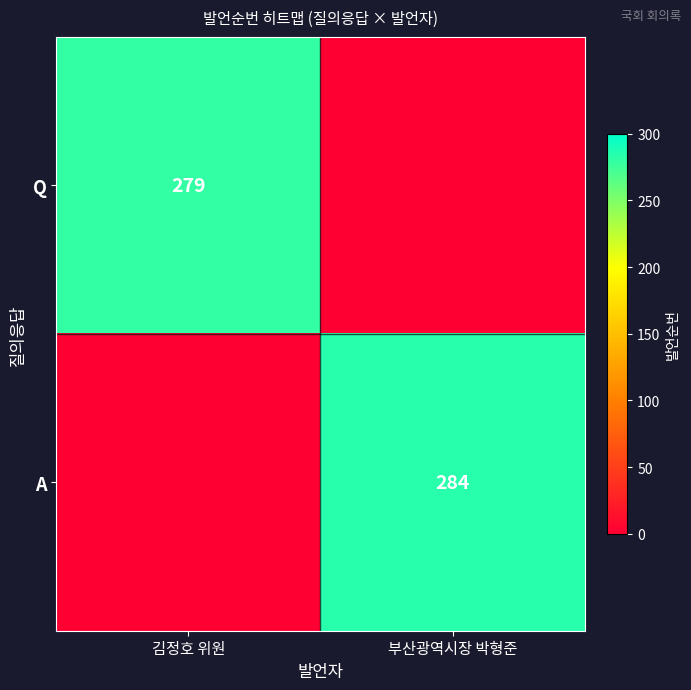

Is it true that Q equals 279 at 김정호 위원?

True